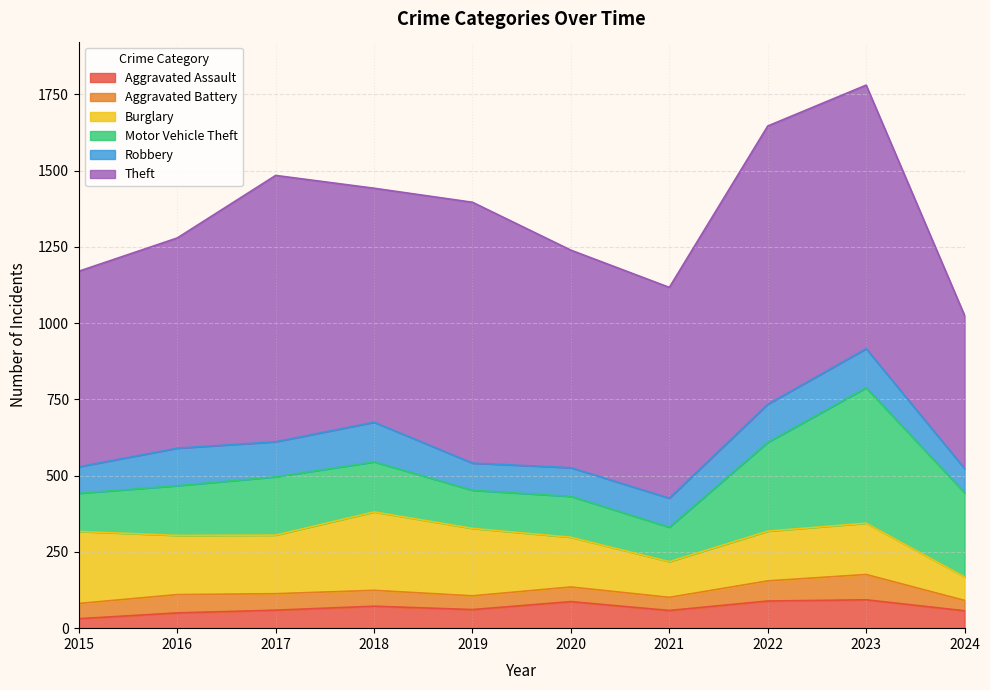

At 2024, list the series in order from smallest to largest.

Aggravated Battery, Aggravated Assault, Burglary, Robbery, Motor Vehicle Theft, Theft